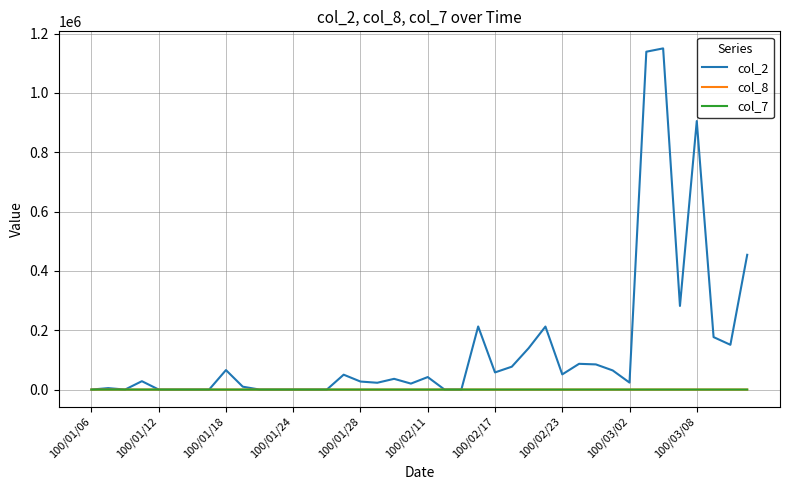

What is the maximum value for col_2?

1150380.0